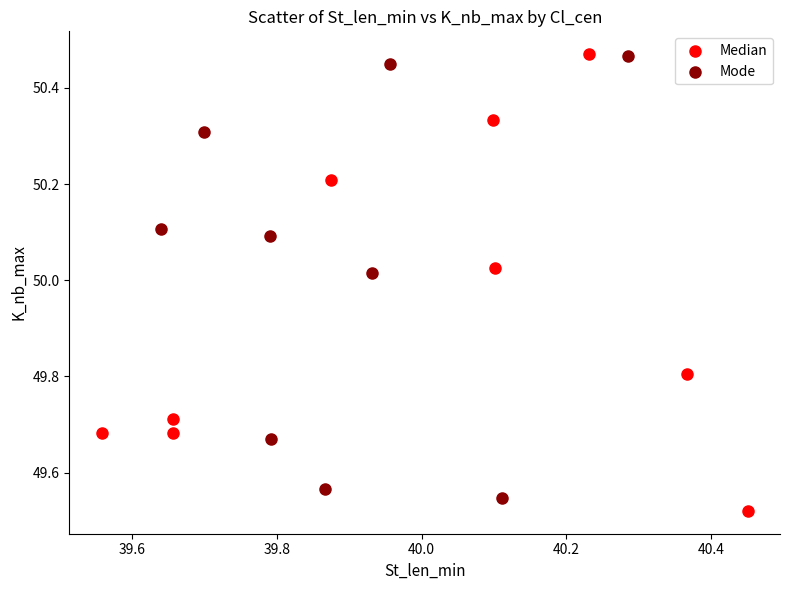

What are all the series names shown in the legend?

Median, Mode